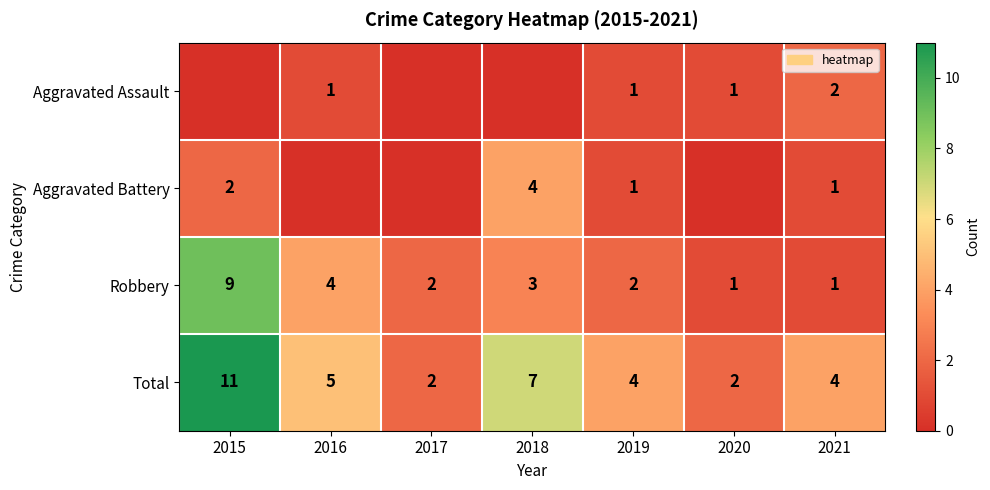

What is the difference between the maximum and minimum values in the Total series?

9